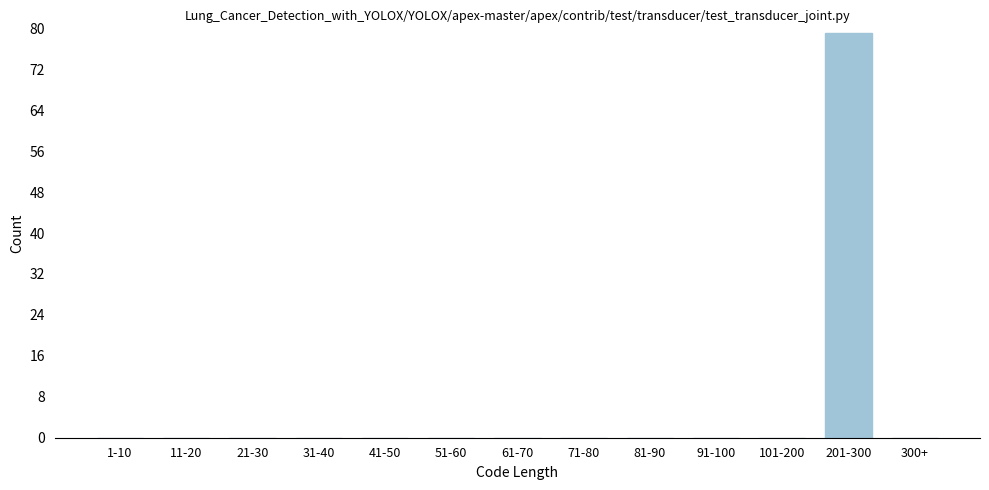

Reading left to right, list all the values displayed in this chart.

1-10=0	11-20=0	21-30=0	31-40=0	41-50=0	51-60=0	61-70=0	71-80=0	81-90=0	91-100=0	101-200=0	201-300=79	300+=0